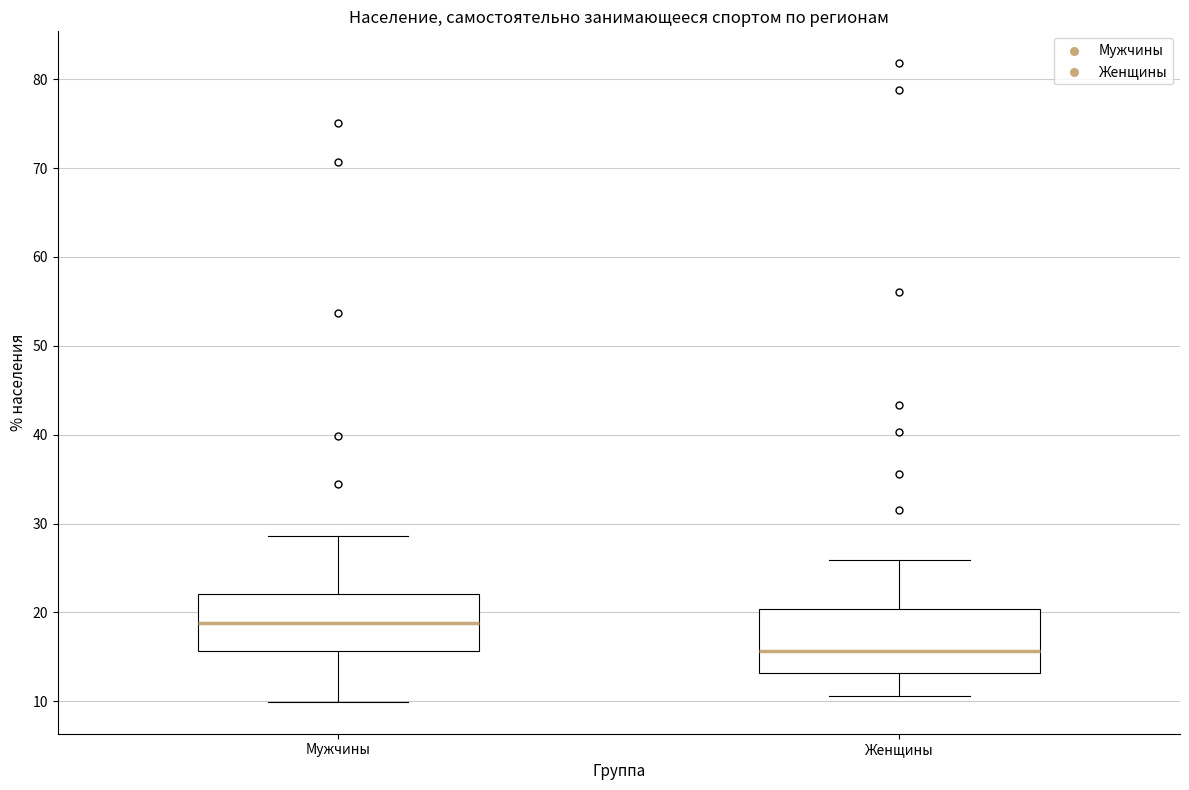

Reading left to right, transcribe this box plot: for each box, give where its median line is, the range the box spans, and where its two whiskers end, as read against the y-axis. The values are not printed on the chart, so give them approximately, as read against the axis.

Мужчины: median 19, box 16 to 22, whiskers 10 to 29
Женщины: median 16, box 13 to 20, whiskers 11 to 26